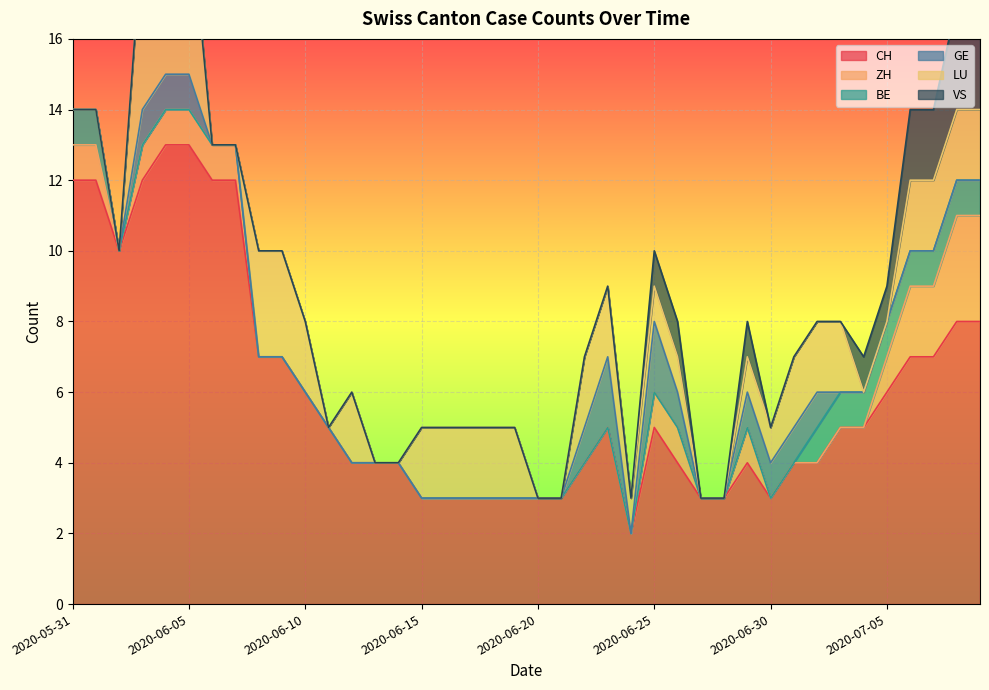

True or false: CH has a value of 5 at 2020-06-20.

False